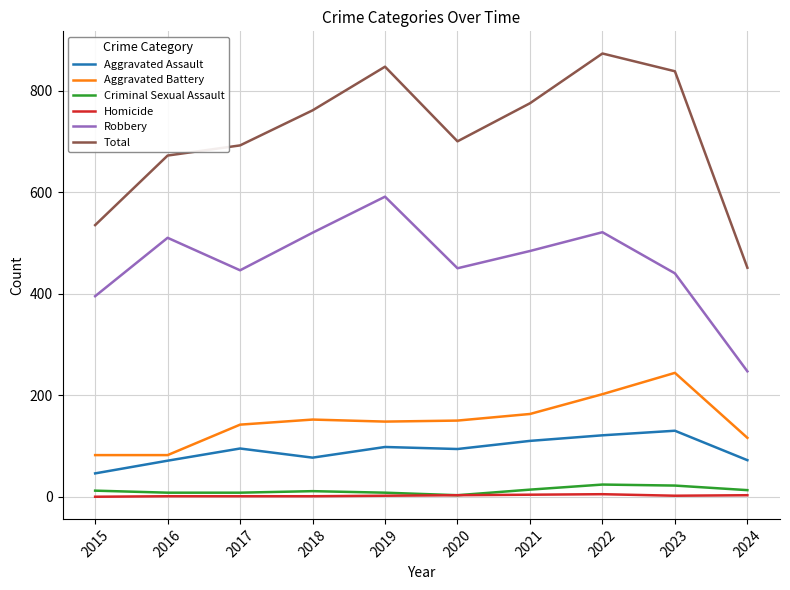

Which category has the highest value in the Aggravated Assault series?

2023